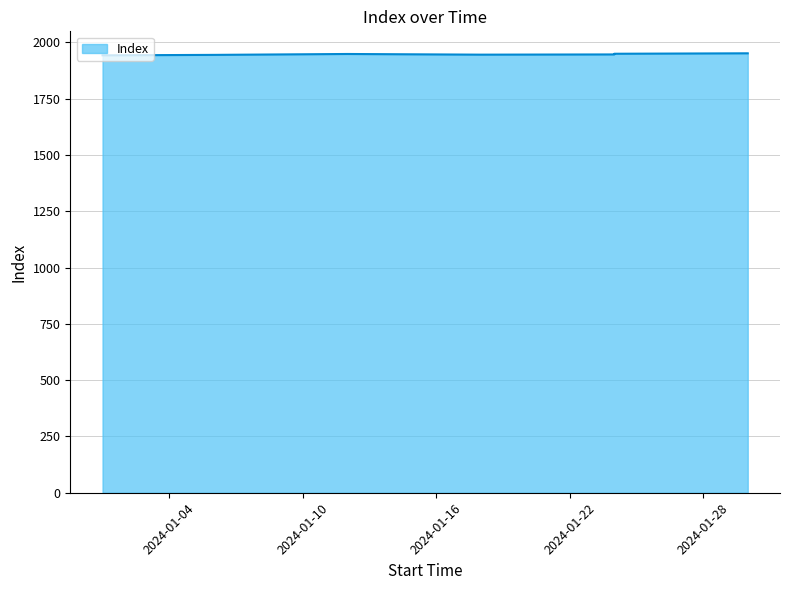

Which has a higher value, 2024-01-06 or 2024-01-24?

2024-01-24